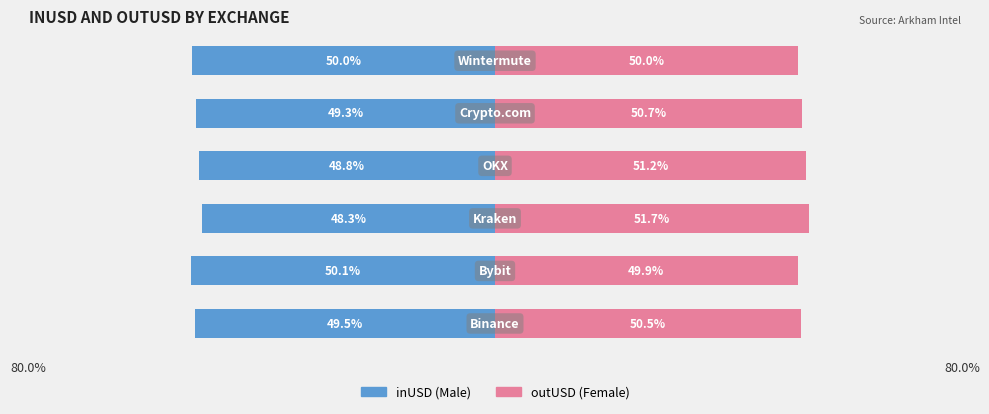

At how many categories does at least one series exceed 9?

6